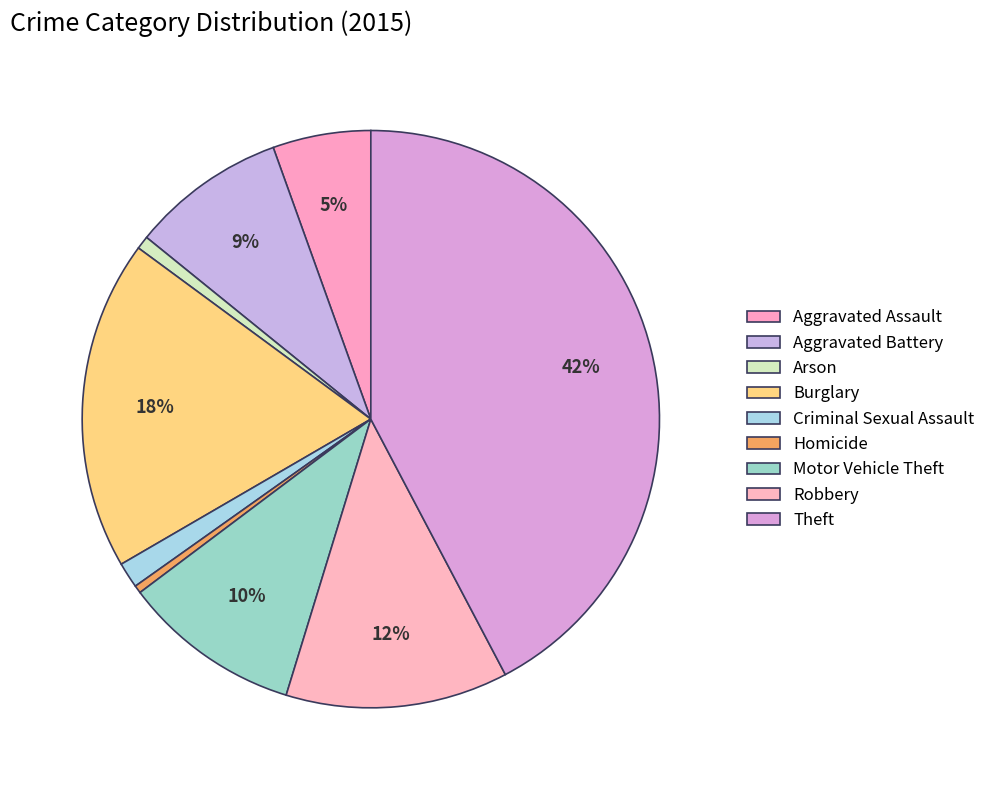

To the nearest percent, what is the combined percentage of Robbery and Theft?

55%